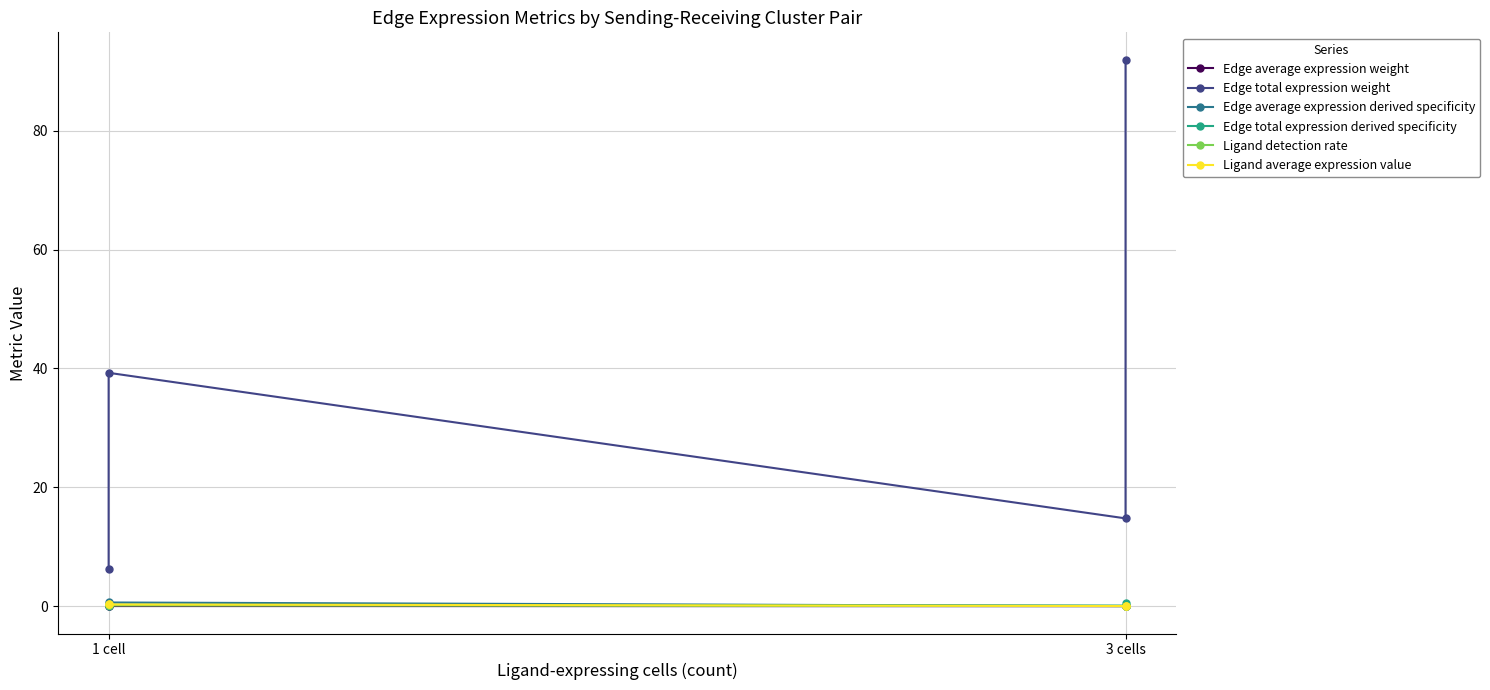

Which category has the highest value across all series?

3 cells